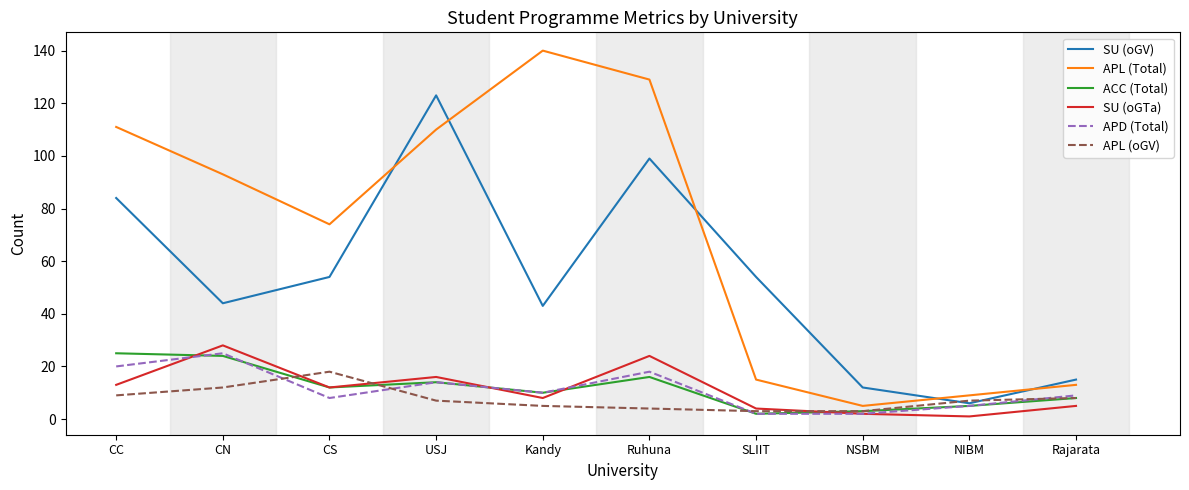

True or false: APL (Total) and SU (oGV) intersect in this chart.

True